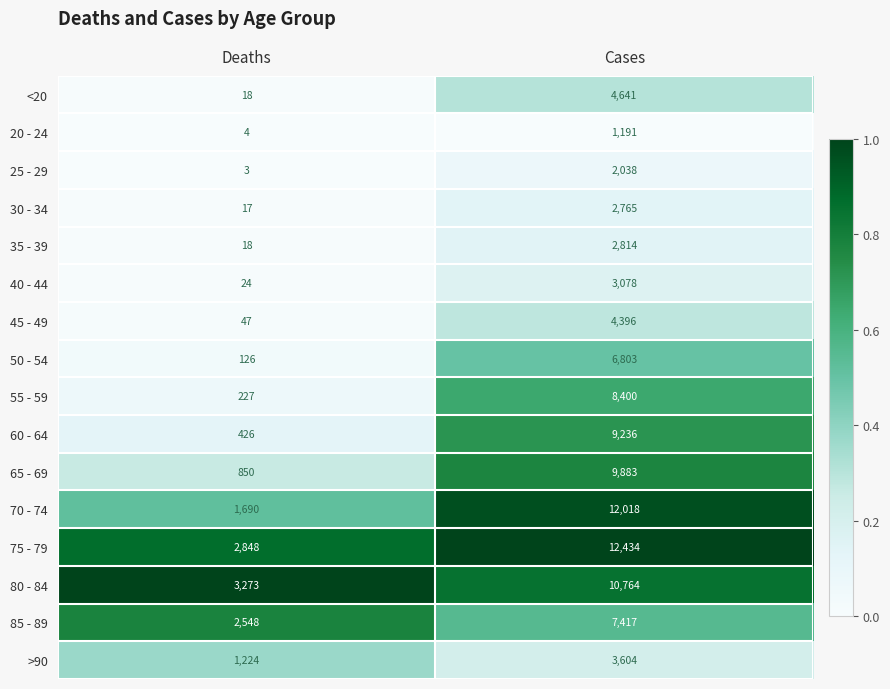

Is it true that 60 - 64 equals 721 at Deaths?

False